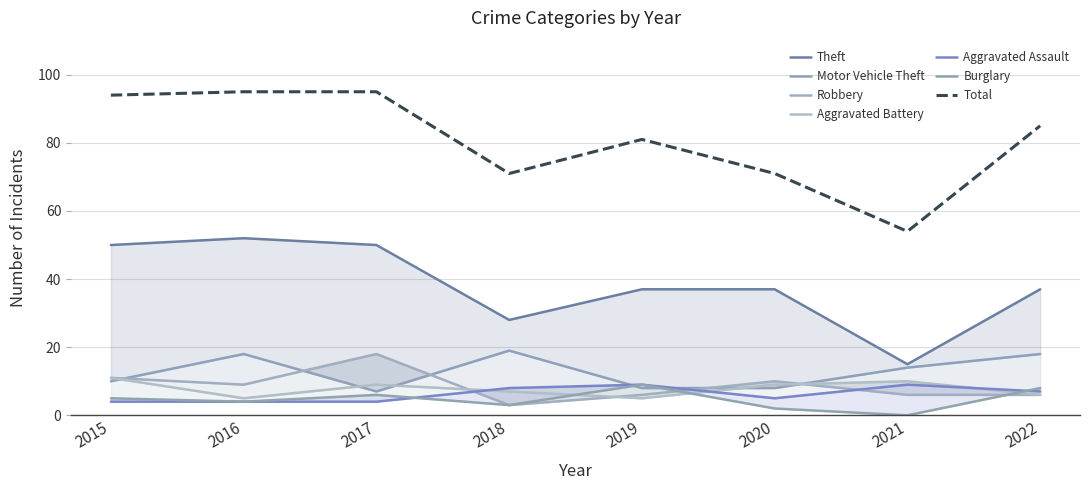

Is the value of Burglary at 2017 greater than the value of Motor Vehicle Theft at 2021?

No